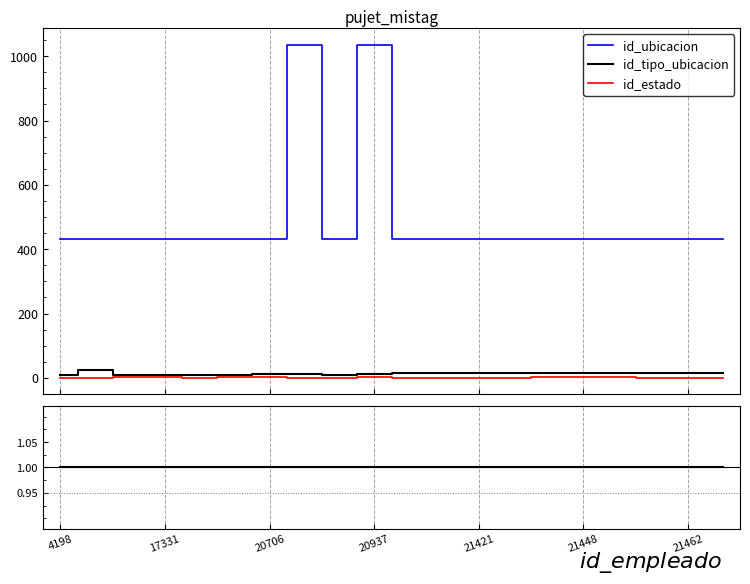

What are all the series names shown in the legend?

id_tipo_ubicacion, id_ubicacion, id_estado